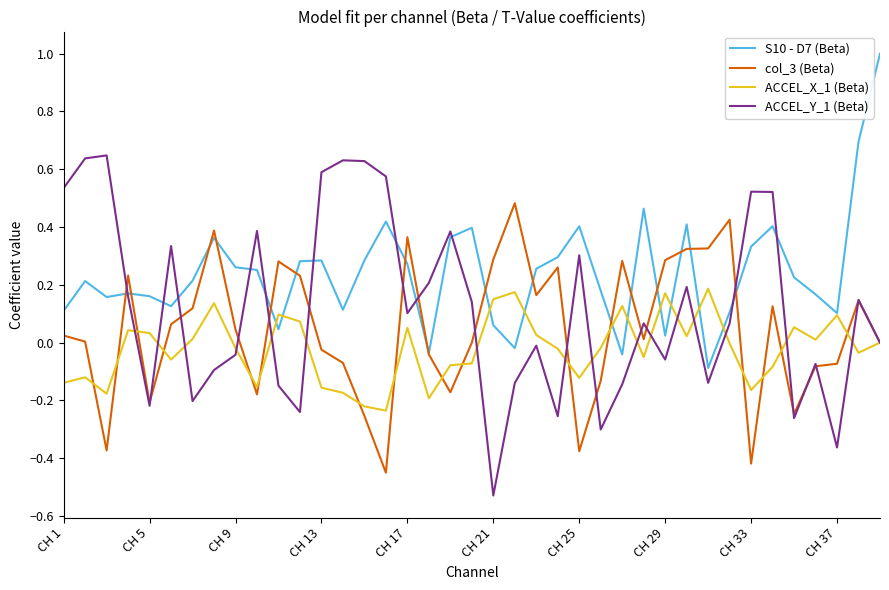

What is the maximum value for S10 - D7 (Beta)?

1.0